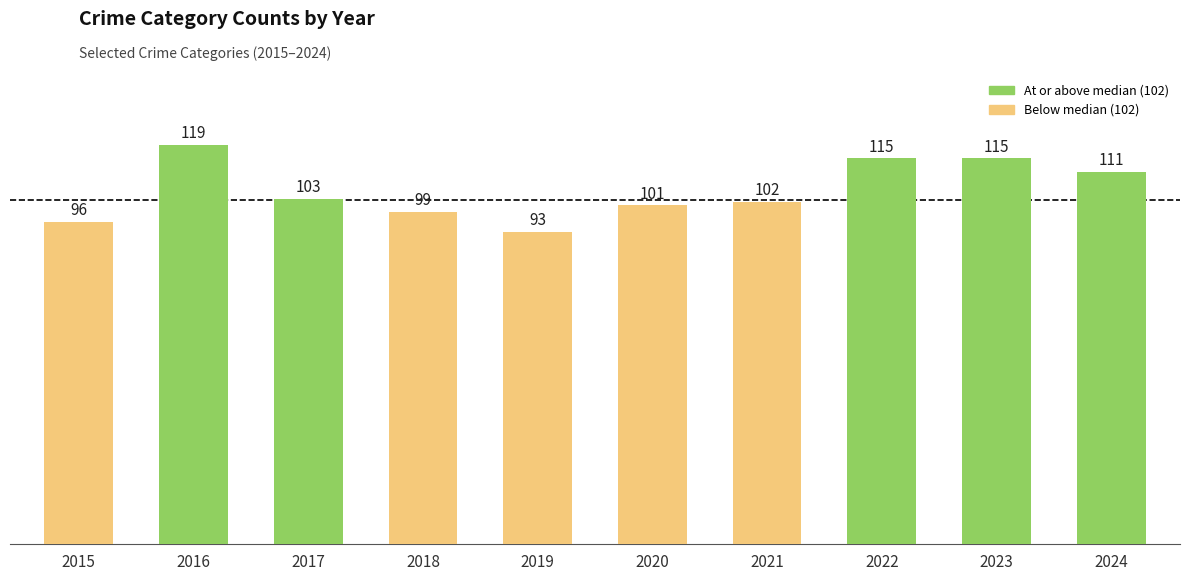

Reading left to right, transcribe all the data shown in this chart.

96	119	103	99	93	101	102	115	115	111